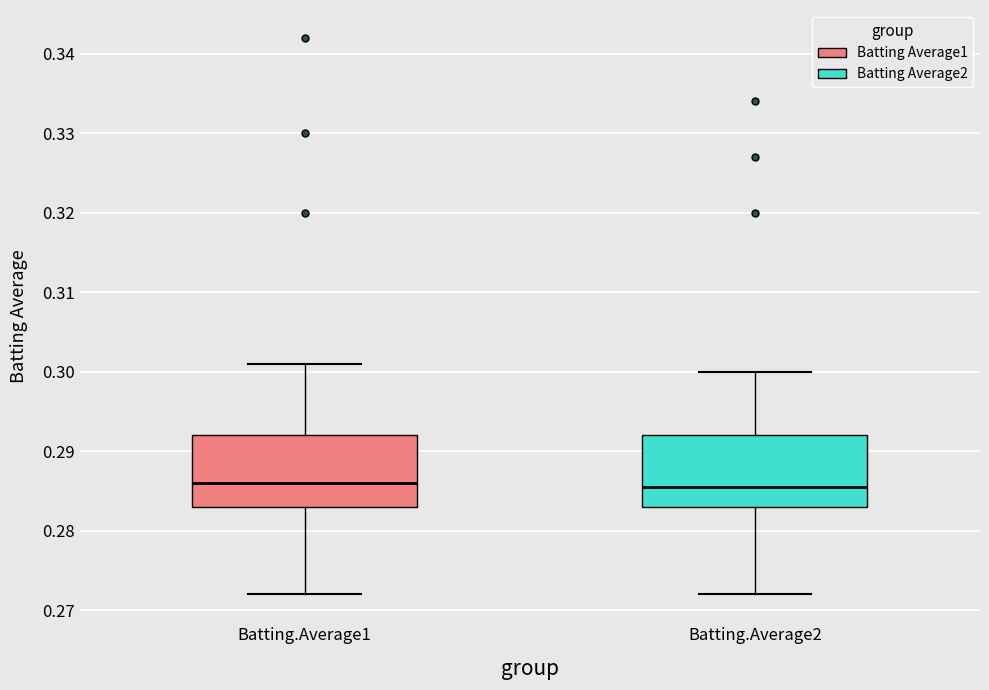

Where does the median line of the box for Batting.Average1 sit on the y-axis? The values are not printed on the chart, so give them approximately, as read against the axis.

0.286